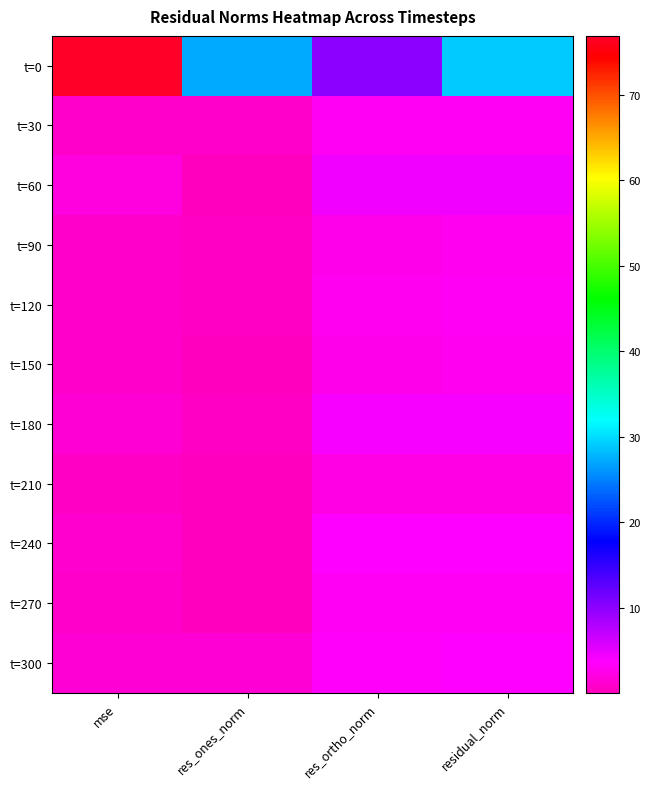

At which category is the sum across all series the highest?

mse